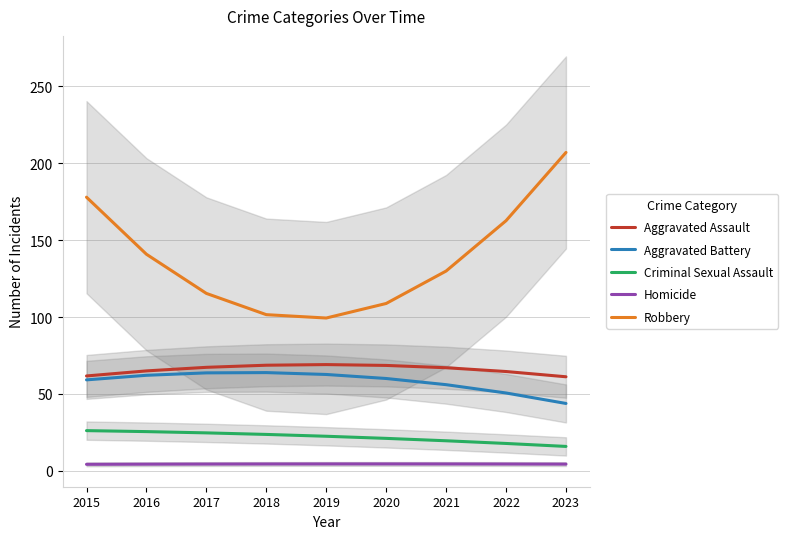

True or false: Homicide and Criminal Sexual Assault intersect in this chart.

False